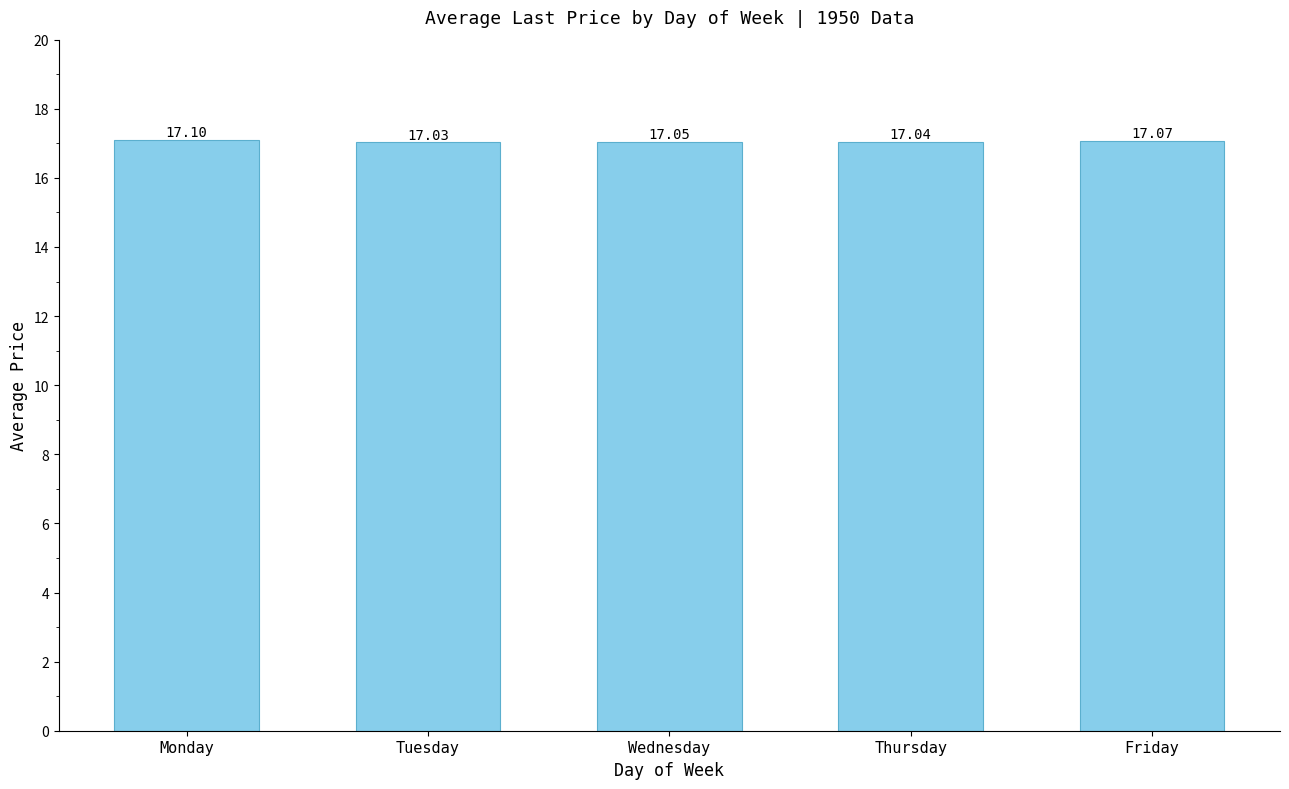

Reading right to left, extract all data points from this chart.

17.1	17.0	17.1	17.0	17.1